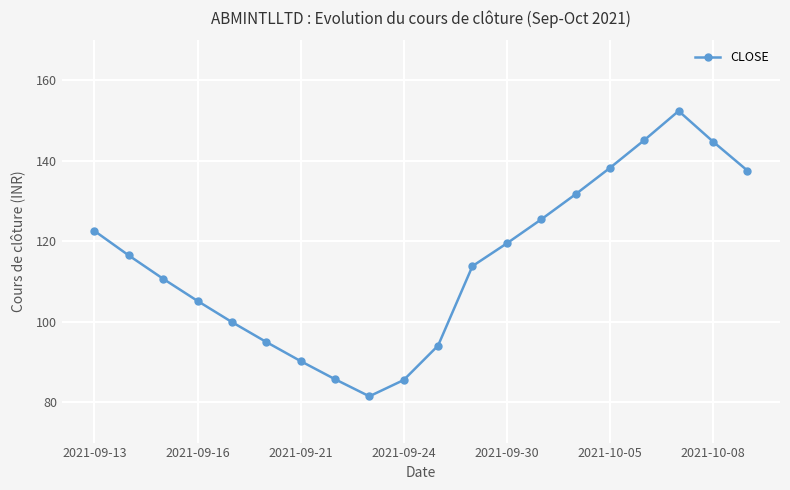

What is the minimum value shown in the chart?

81.5